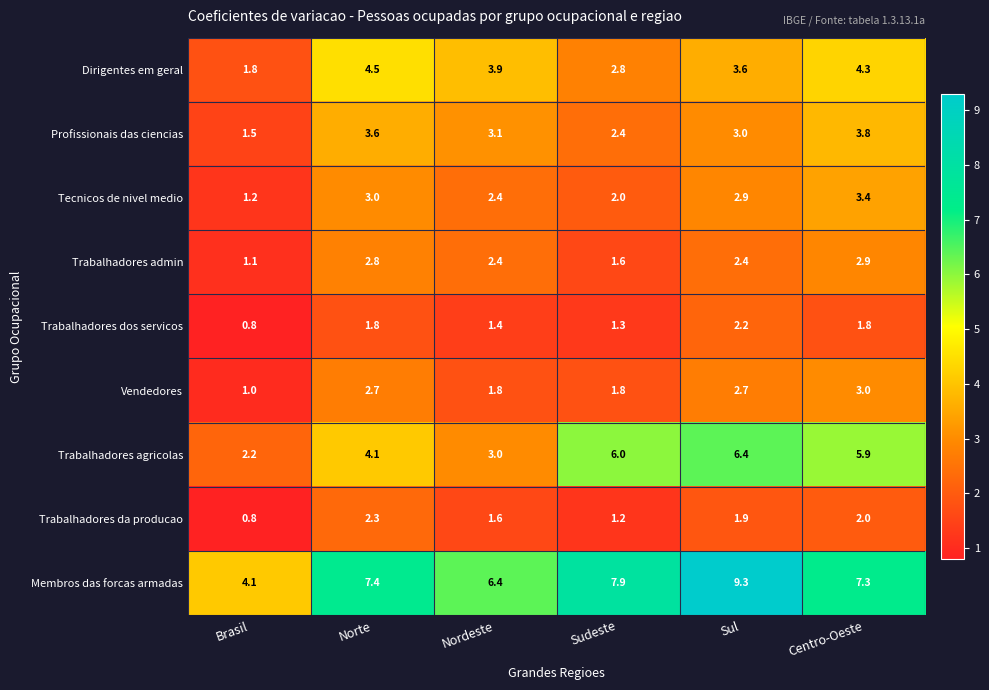

What is the sum of all Membros das forcas armadas values?

42.4